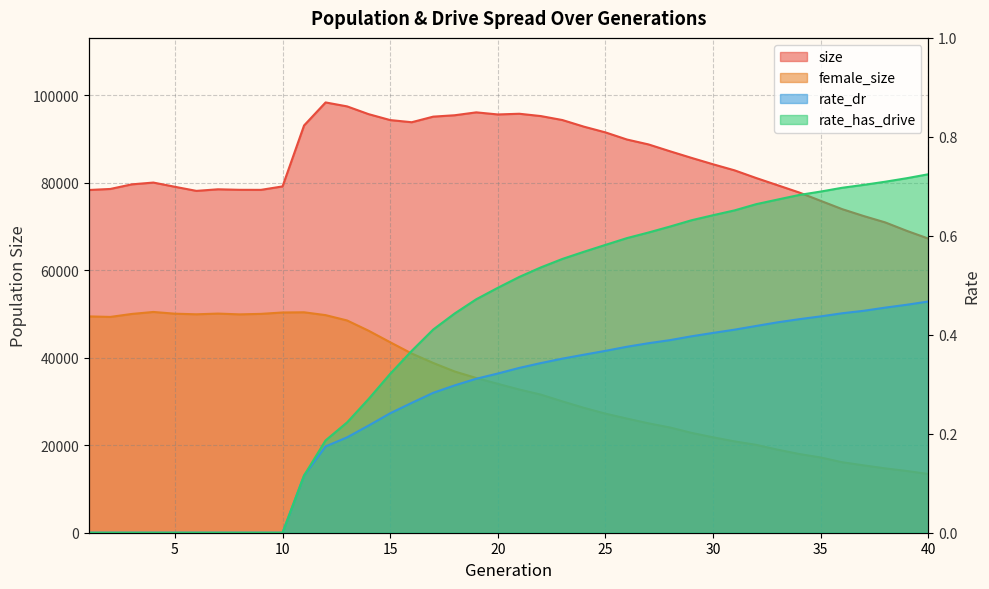

Reading right to left, transcribe all the data shown in this chart.

size: 67274.0	69041.0	70969.0	72426.0	74002.0	75907.0	77816.0	79475.0	81130.0	82879.0	84270.0	85729.0	87244.0	88812.0	89930.0	91562.0	92873.0	94388.0	95295.0	95825.0	95666.0	96144.0	95485.0	95165.0	93886.0	94382.0	95733.0	97509.0	98414.0	93147.0	79208.0	78420.0	78430.0	78548.0	78184.0	79122.0	80088.0	79680.0	78626.0	78385.0
female_size: 13433.0	14120.0	14719.0	15406.0	16119.0	17211.0	18006.0	18994.0	20103.0	20890.0	21822.0	22840.0	24068.0	25022.0	26107.0	27239.0	28567.0	30042.0	31591.0	32753.0	34056.0	35384.0	36870.0	38826.0	40991.0	43567.0	46194.0	48547.0	49768.0	50417.0	50371.0	50055.0	49942.0	50119.0	49958.0	50096.0	50492.0	50039.0	49358.0	49477.0
rate_dr: 0.5	0.5	0.5	0.4	0.4	0.4	0.4	0.4	0.4	0.4	0.4	0.4	0.4	0.4	0.4	0.4	0.4	0.4	0.3	0.3	0.3	0.3	0.3	0.3	0.3	0.2	0.2	0.2	0.2	0.1	0.0	0.0	0.0	0.0	0.0	0.0	0.0	0.0	0.0	0.0
rate_has_drive: 0.7	0.7	0.7	0.7	0.7	0.7	0.7	0.7	0.7	0.7	0.6	0.6	0.6	0.6	0.6	0.6	0.6	0.6	0.5	0.5	0.5	0.5	0.4	0.4	0.4	0.3	0.3	0.2	0.2	0.1	0.0	0.0	0.0	0.0	0.0	0.0	0.0	0.0	0.0	0.0